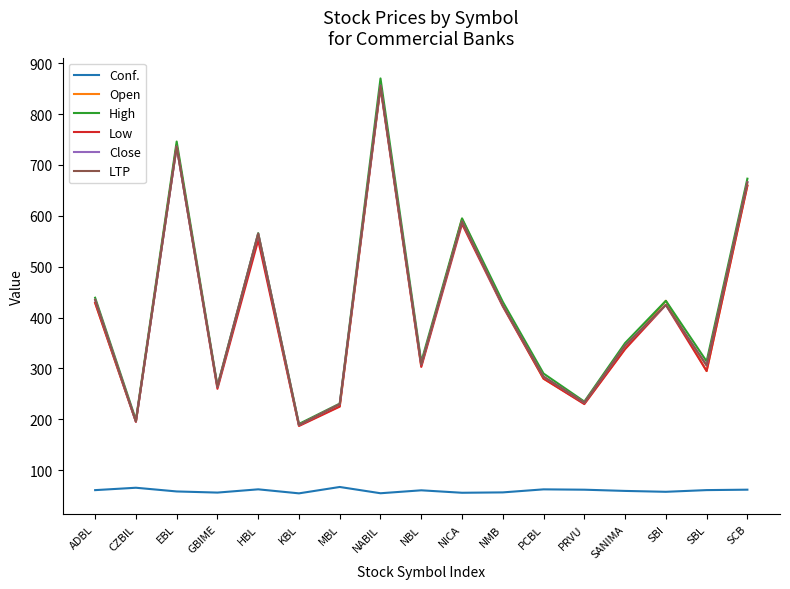

At which category does the chart reach its peak across all series?

NABIL